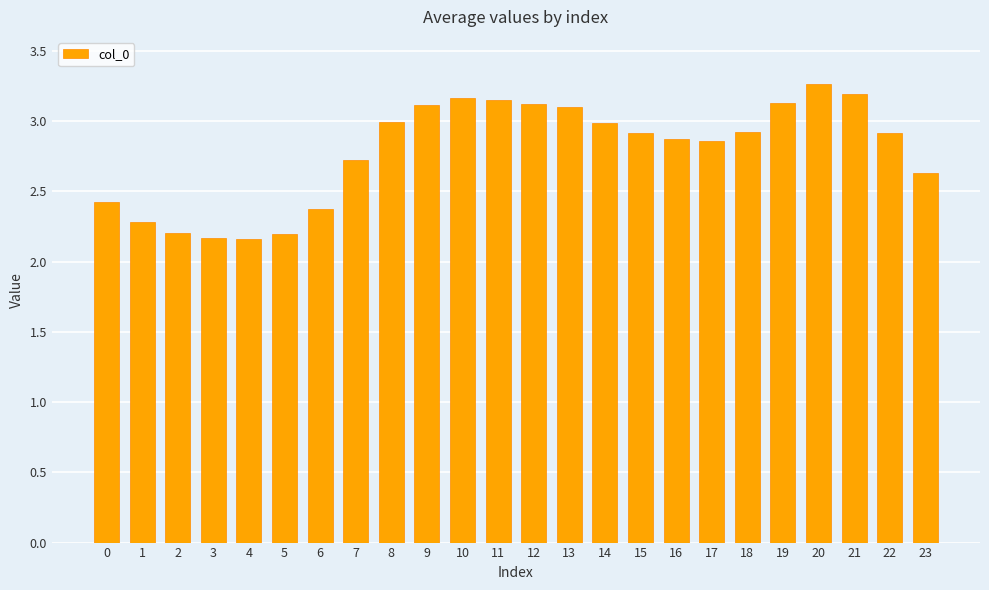

Is it true that the value at 15 is 2.9?

True